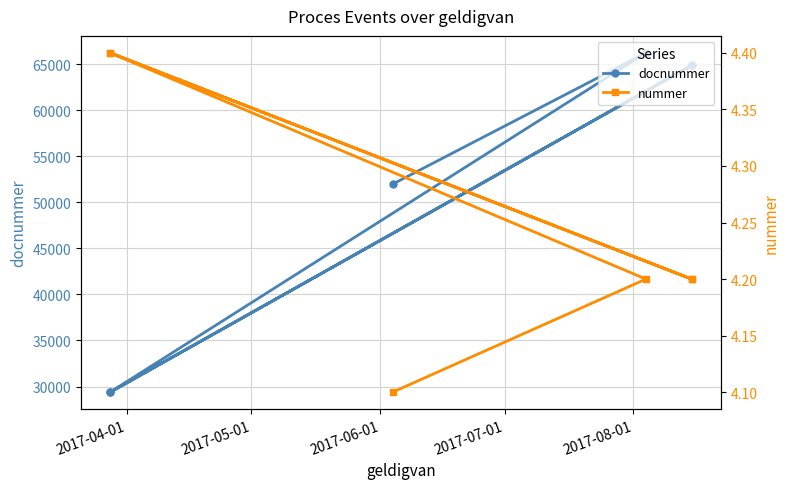

What is the greatest value displayed?

66220.0